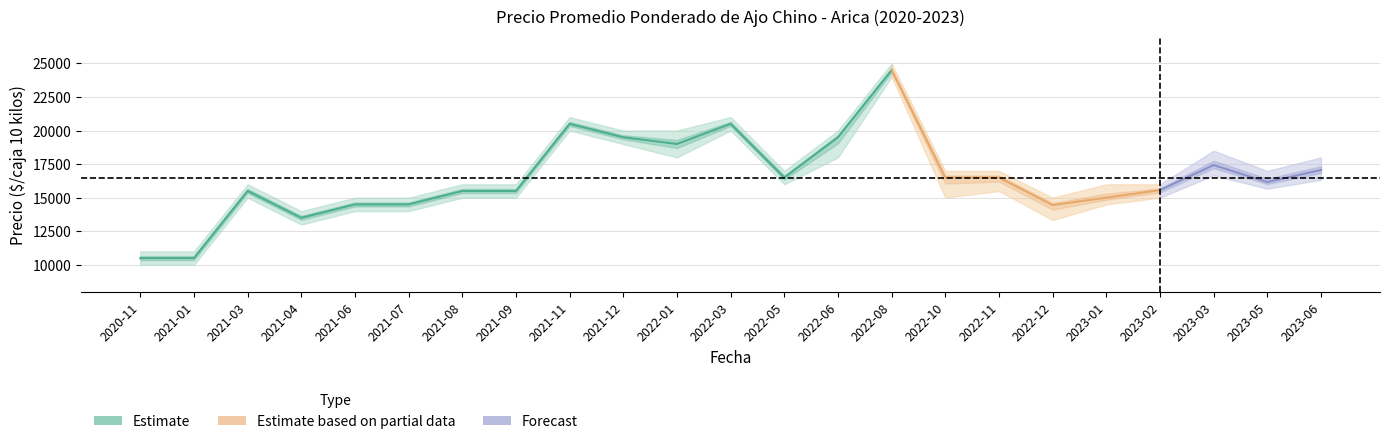

What is the maximum value for Precio máximo?

25000